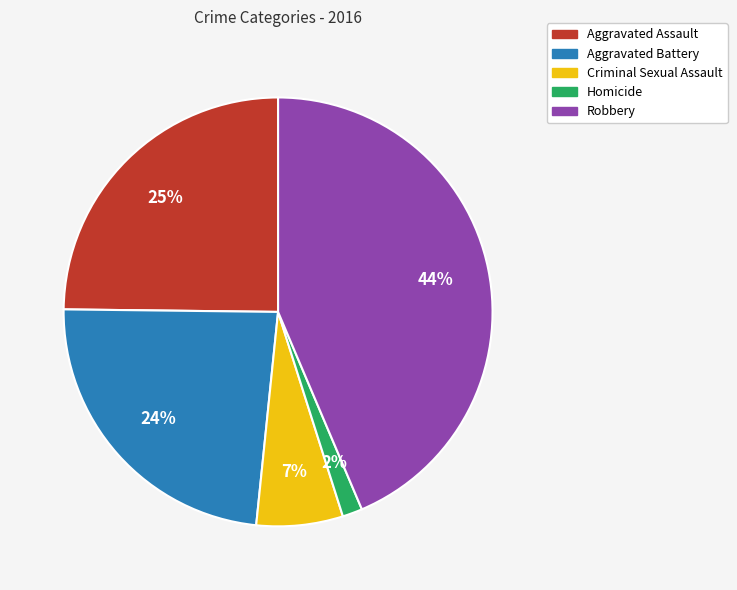

To the nearest percent, what is the average slice percentage?

20%